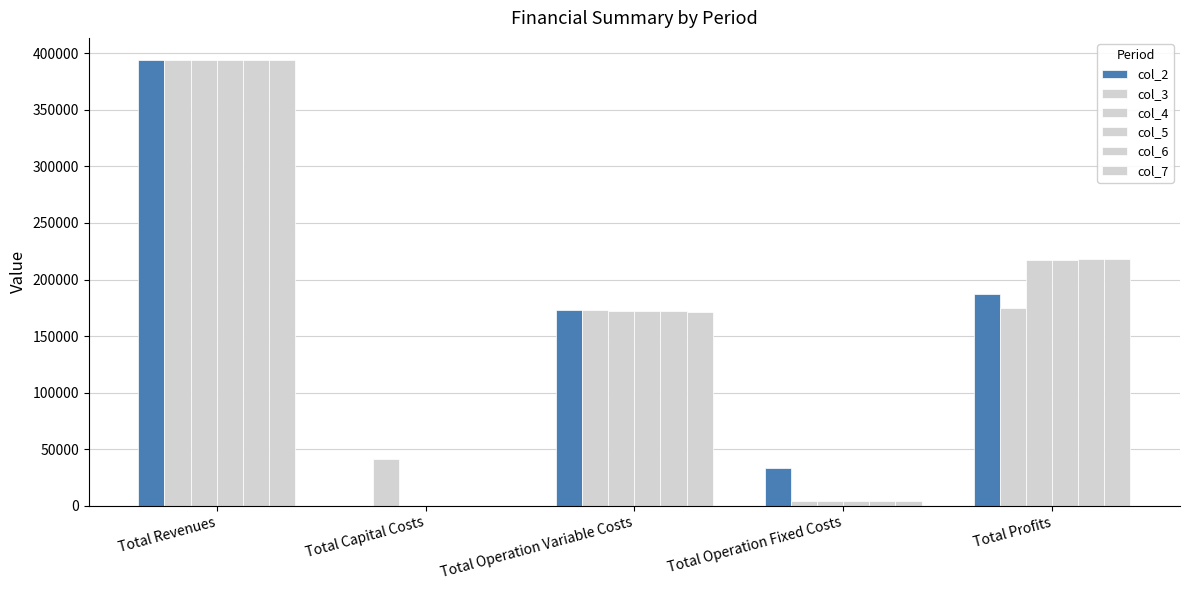

Reading right to left, list all the values displayed in this chart.

col_2: Total Profits=187255.6	Total Operation Fixed Costs=33627.6	Total Operation Variable Costs=173160.2	Total Capital Costs=0.0	Total Revenues=394043.4
col_3: Total Profits=175214.2	Total Operation Fixed Costs=4371.6	Total Operation Variable Costs=172857.6	Total Capital Costs=41600.0	Total Revenues=394043.4
col_4: Total Profits=217117.3	Total Operation Fixed Costs=4371.6	Total Operation Variable Costs=172554.5	Total Capital Costs=0.0	Total Revenues=394043.4
col_5: Total Profits=217420.8	Total Operation Fixed Costs=4371.6	Total Operation Variable Costs=172251.0	Total Capital Costs=0.0	Total Revenues=394043.4
col_6: Total Profits=217724.7	Total Operation Fixed Costs=4371.6	Total Operation Variable Costs=171947.1	Total Capital Costs=0.0	Total Revenues=394043.4
col_7: Total Profits=218029.0	Total Operation Fixed Costs=4371.6	Total Operation Variable Costs=171642.8	Total Capital Costs=0.0	Total Revenues=394043.4